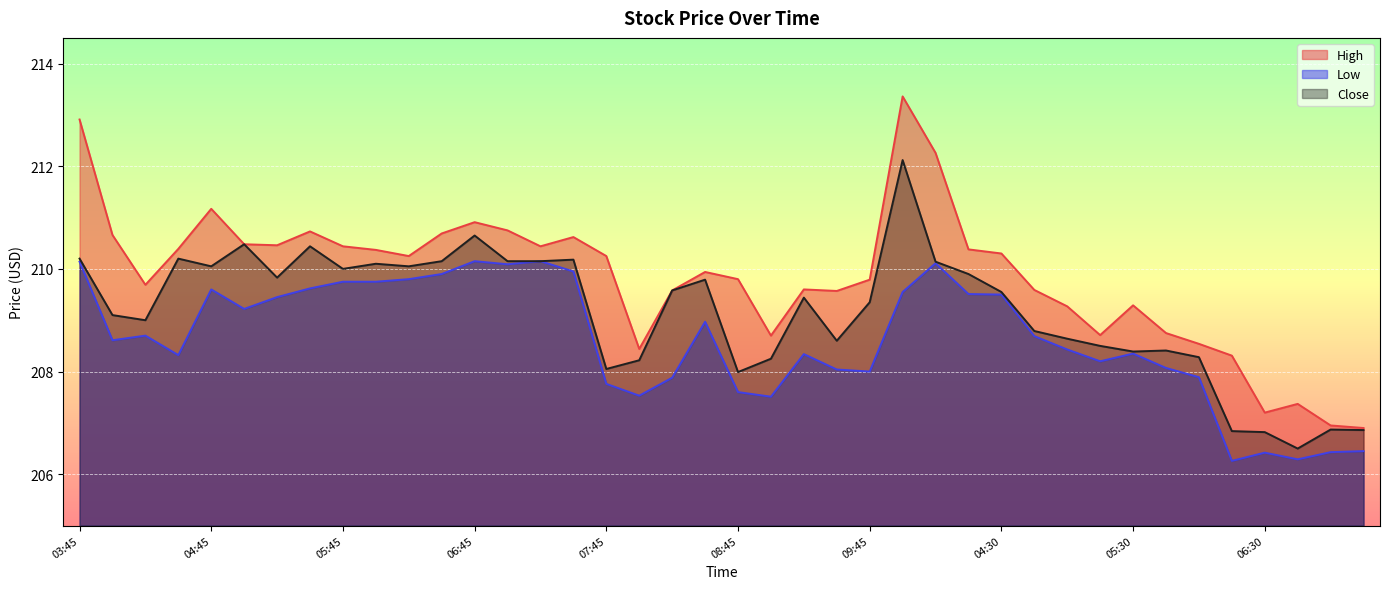

What is the lowest value of the High series?

206.9